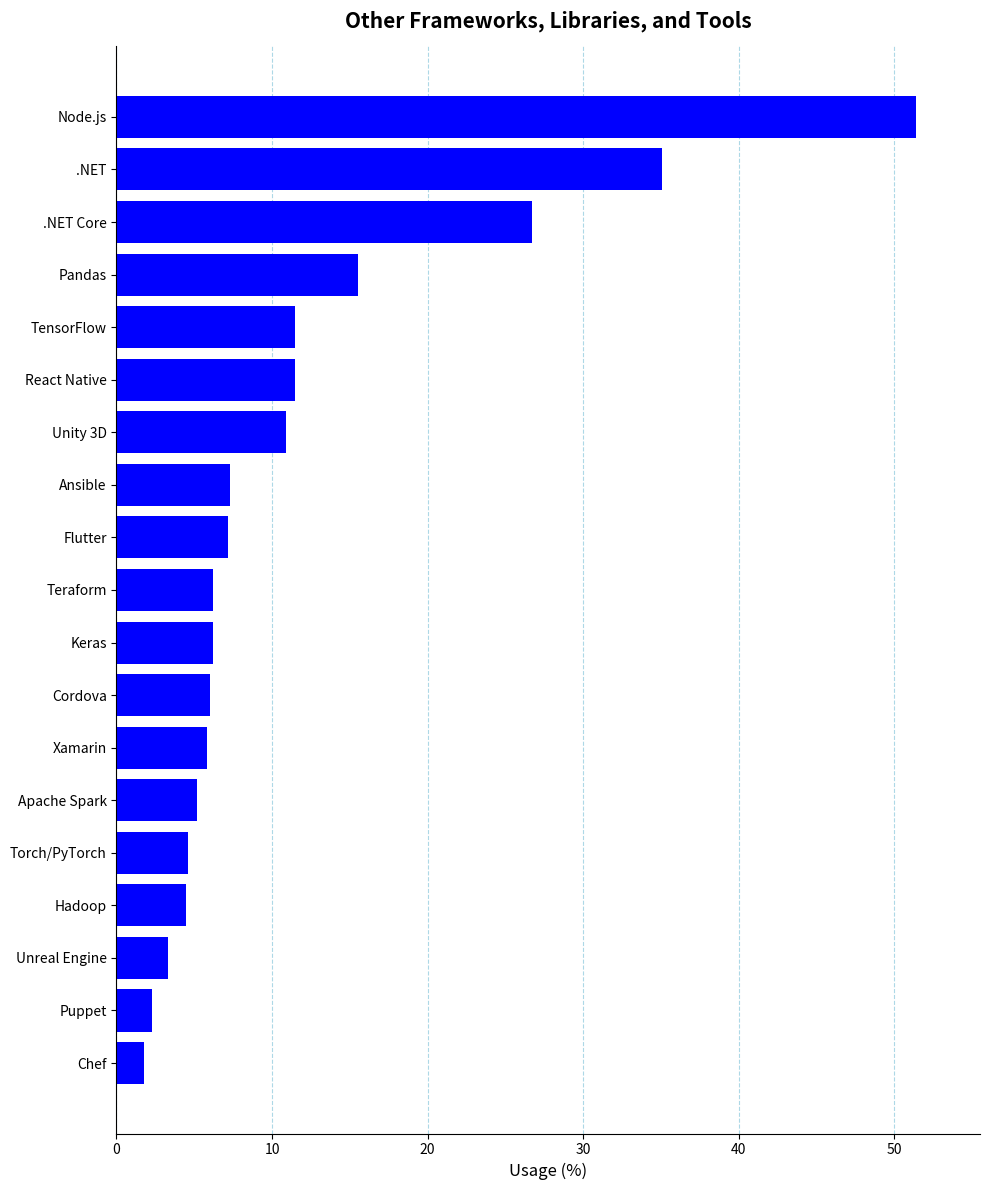

What is the label of the 17th bar from the bottom?

.NET Core